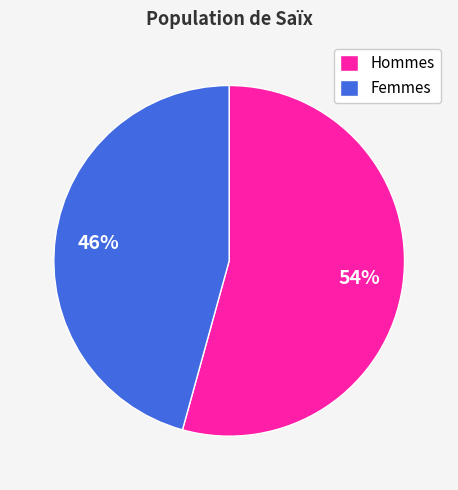

How many segments does this pie chart have?

2